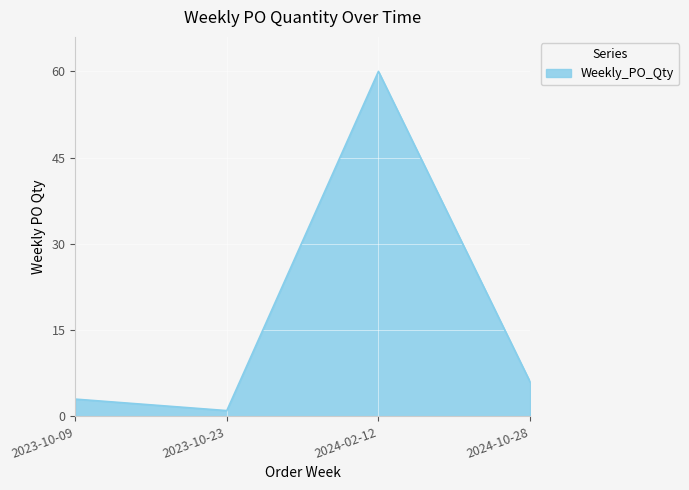

The value at 2024-10-28 is 6. True or false?

True